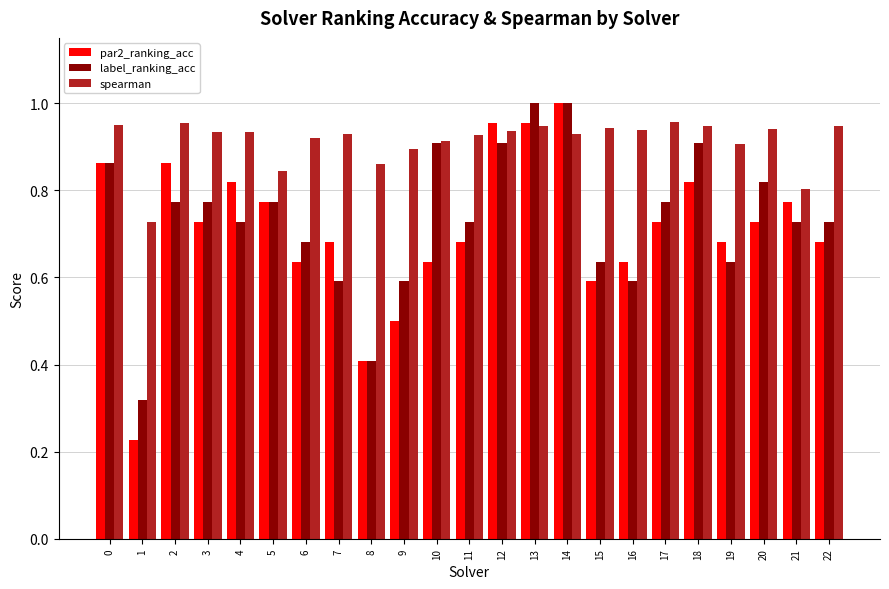

True or false: par2_ranking_acc has a value of 0.9 at 7.

False